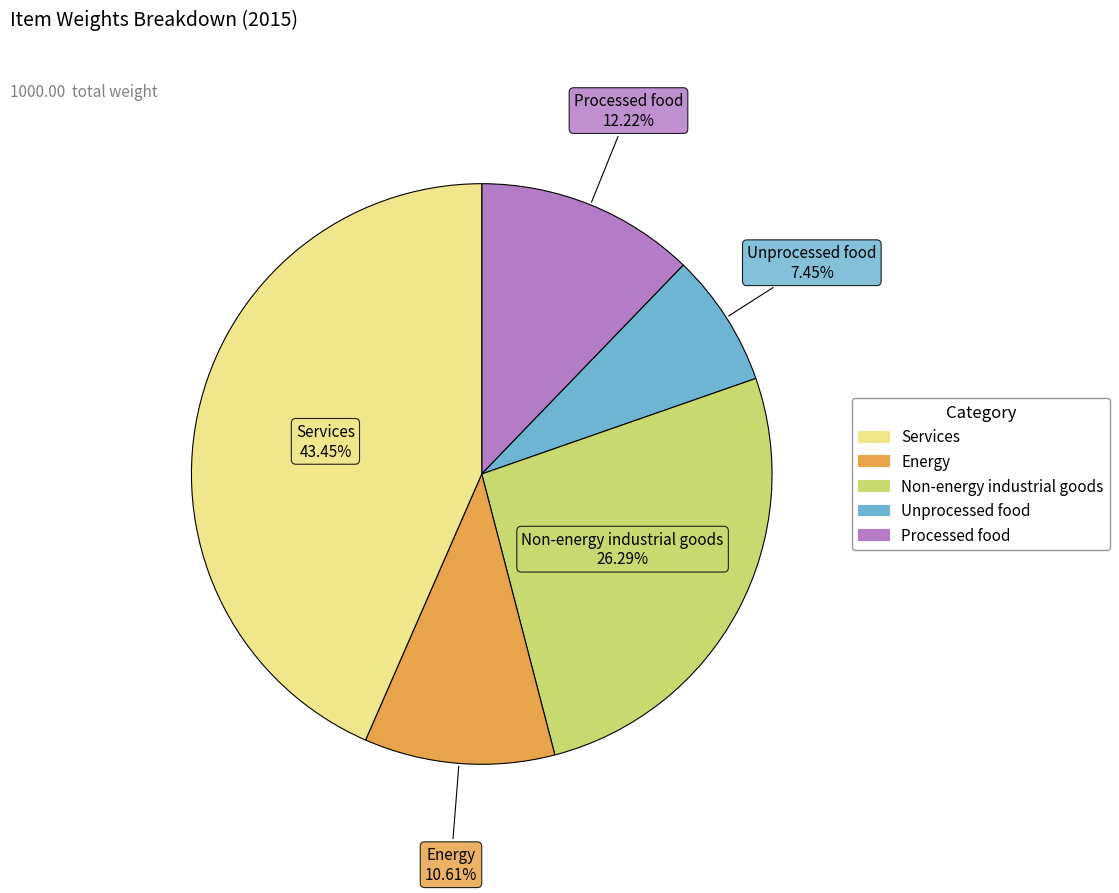

Does any single category account for the majority?

No